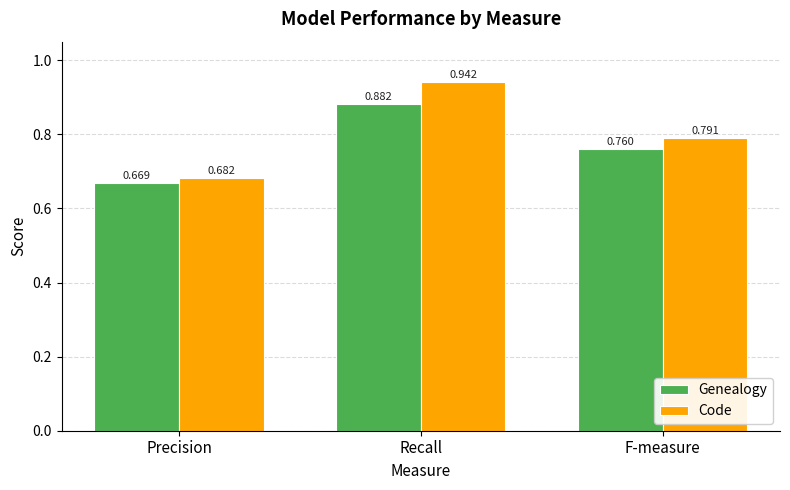

Which label corresponds to the largest value in the chart?

Recall